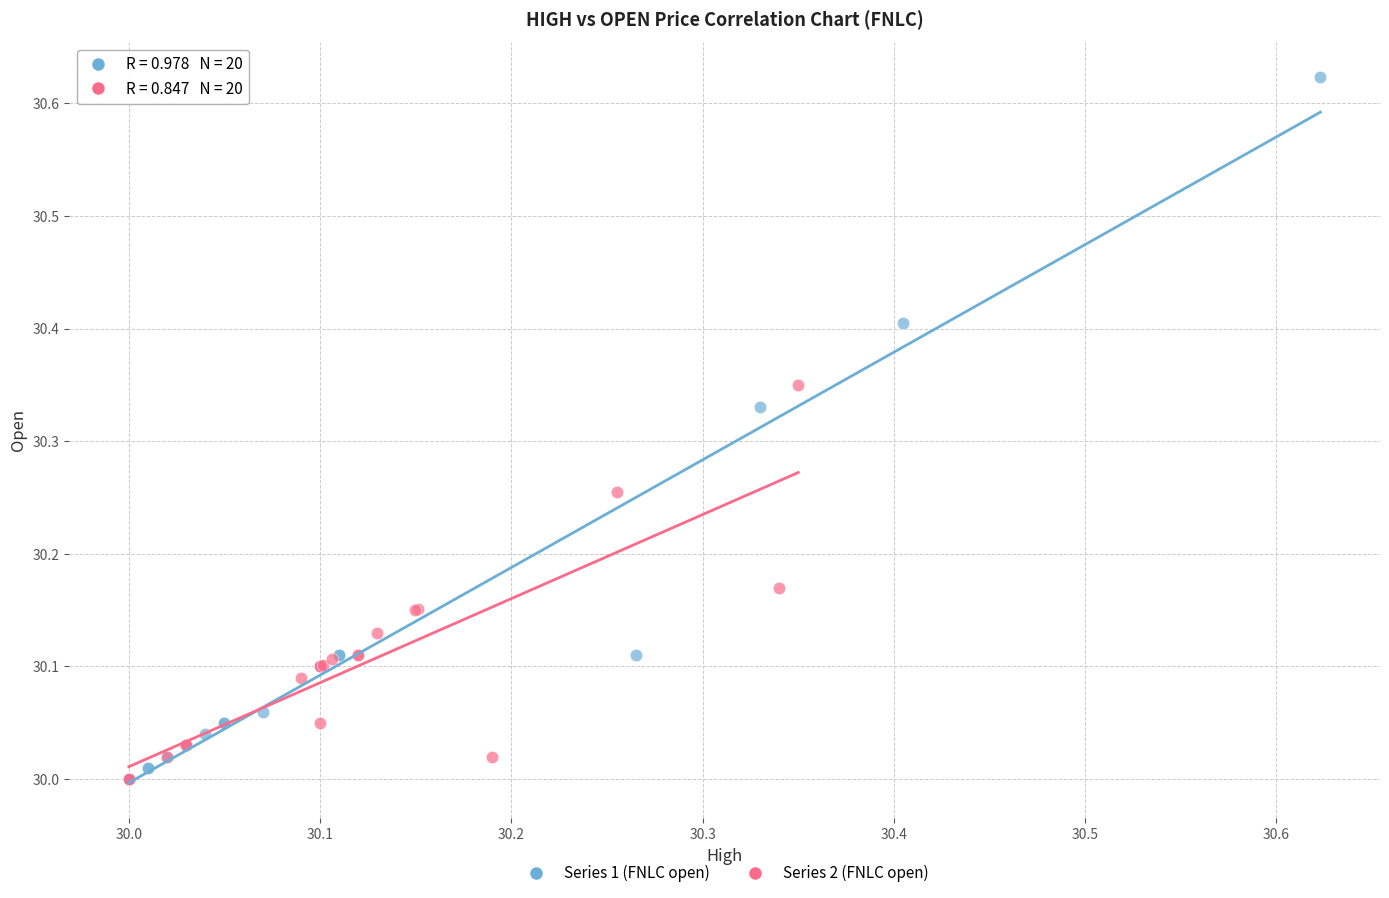

Which series has the largest Y range (max minus min)?

Series 1 (FNLC open)